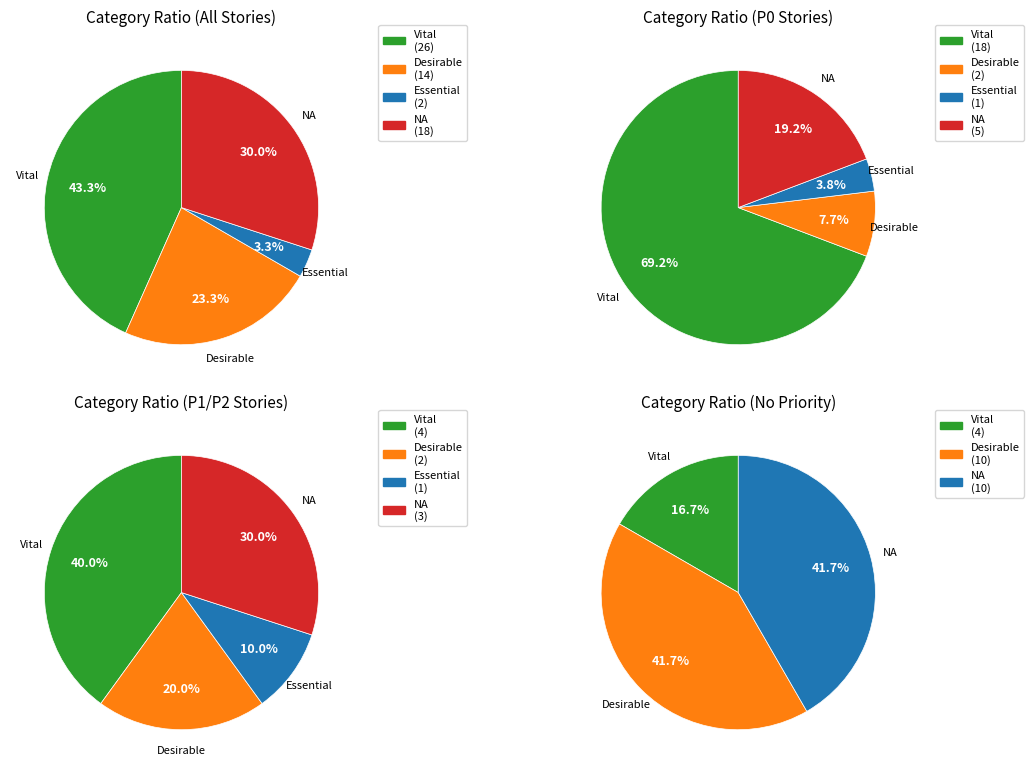

What is the change in value from Desirable to NA?

+4